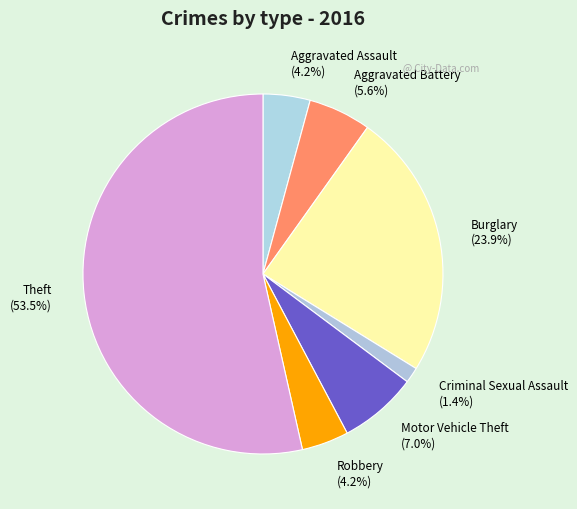

Does Theft represent more than half of the total?

Yes